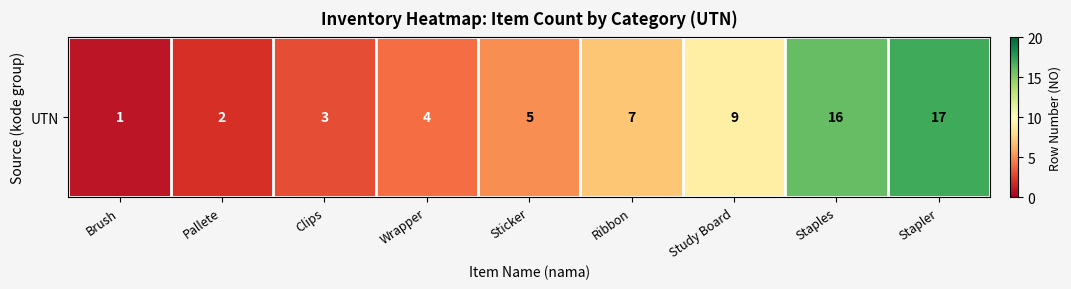

Which label corresponds to the largest value in the chart?

Stapler